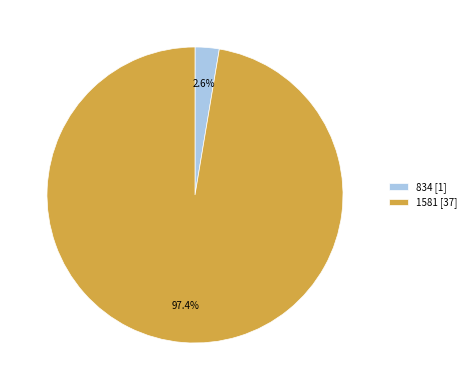

Does any single category account for the majority?

Yes